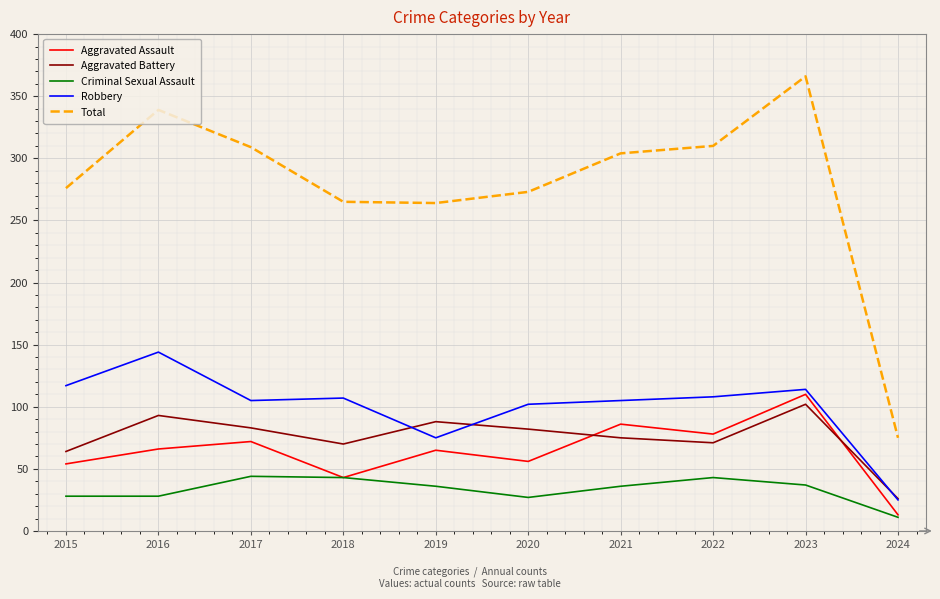

Which category has the highest value across all series?

2023